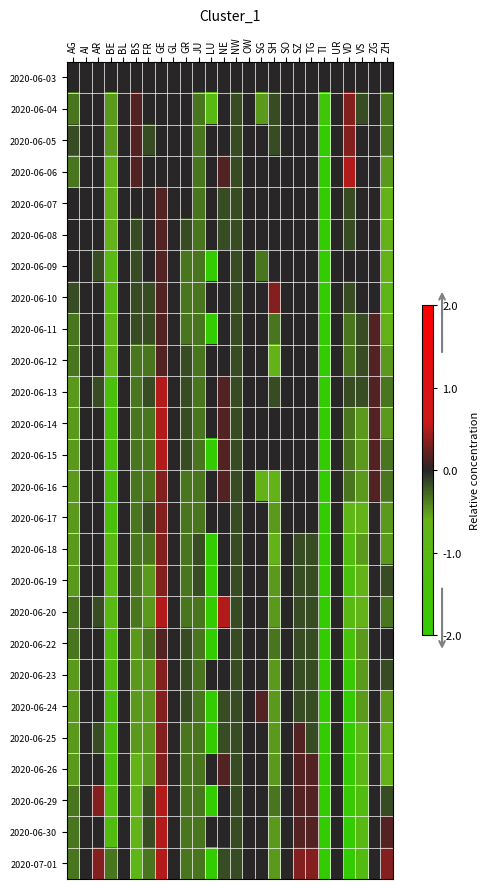

How many series are shown in this chart?

26